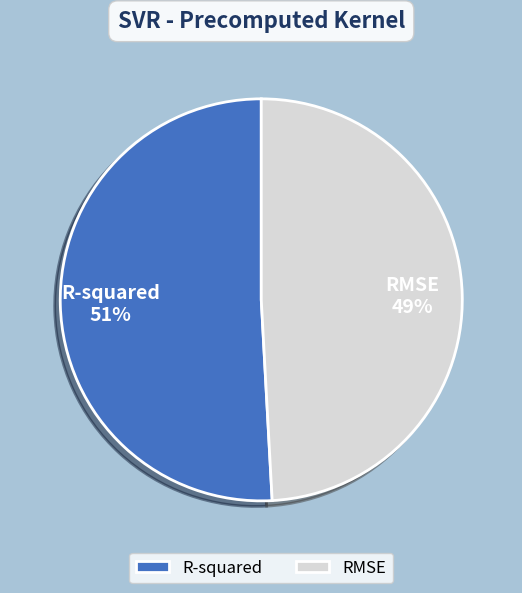

Which category has the biggest portion of the pie?

R-squared